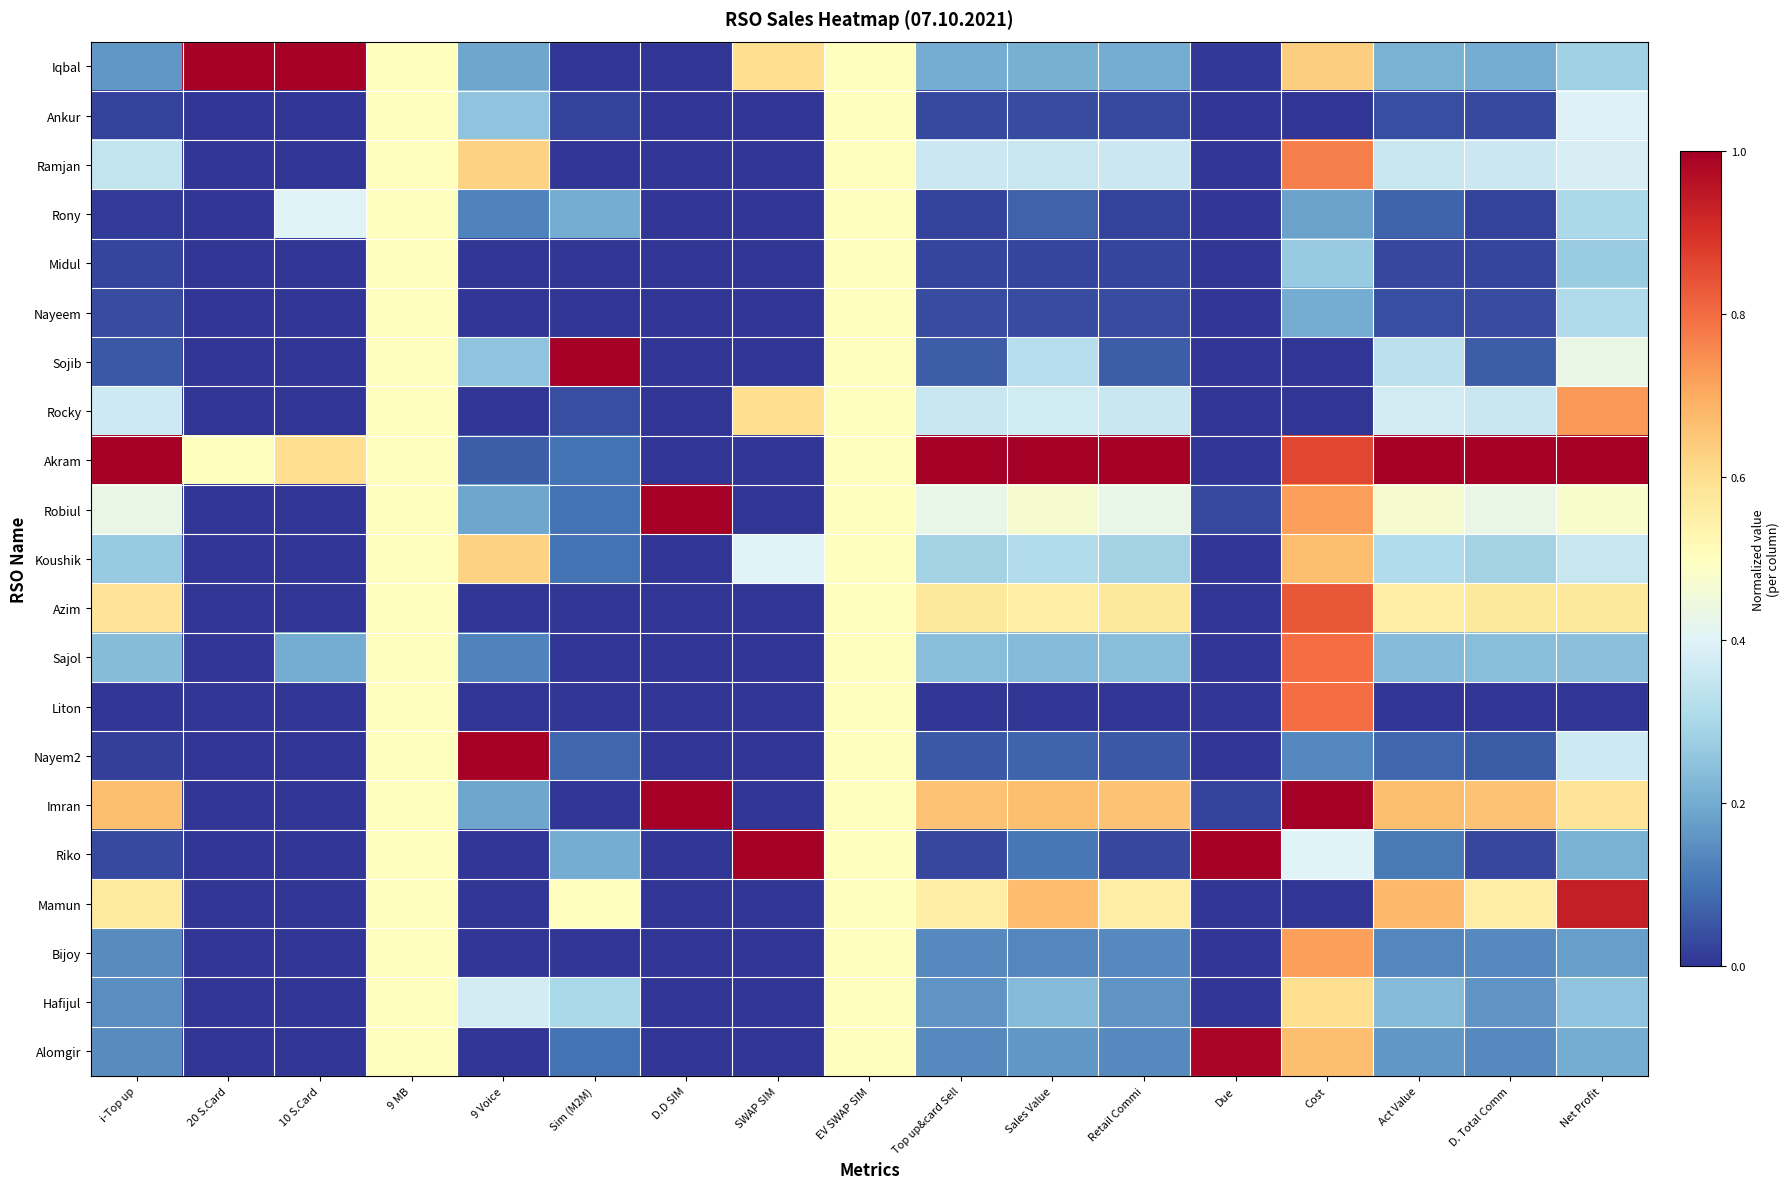

Between Due and Retail Commi, which is larger?

Retail Commi